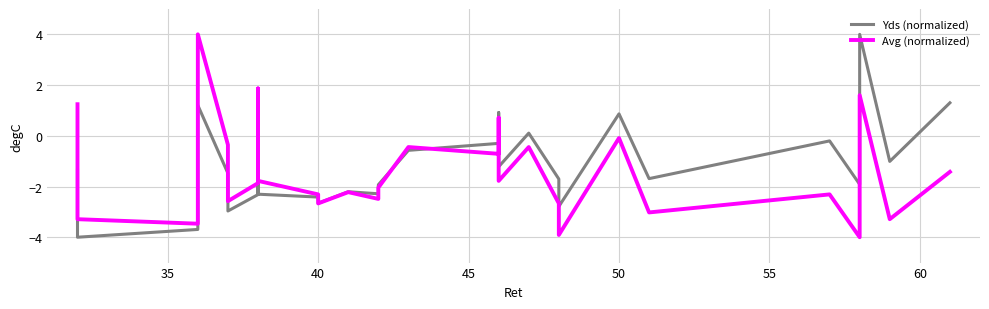

What is the maximum value shown in the chart?

4.0